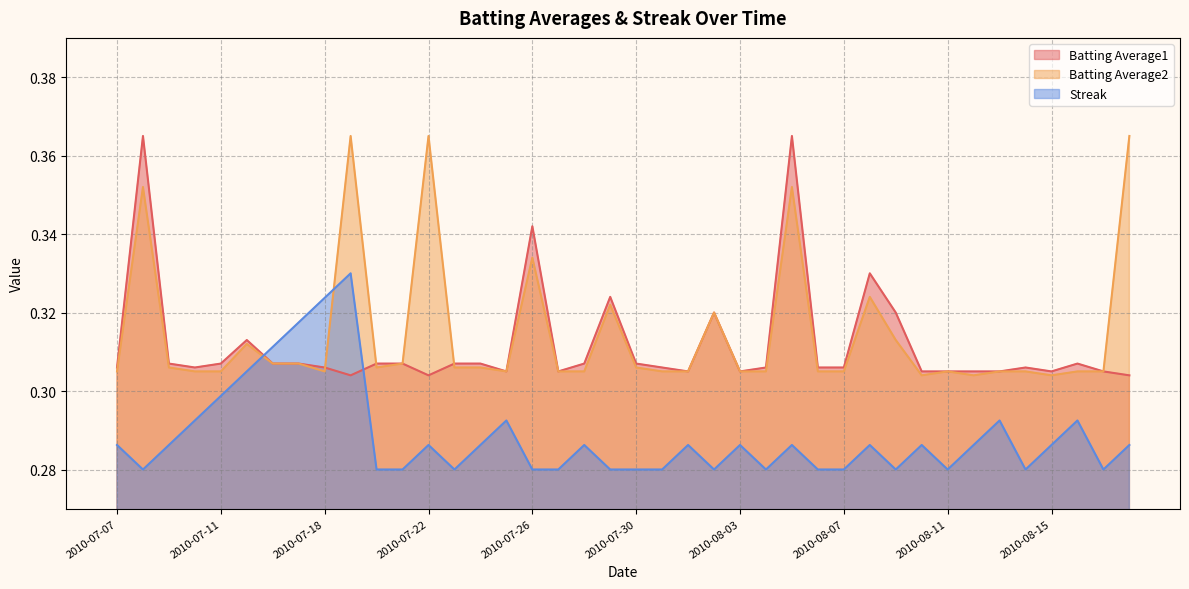

What are all the series names shown in the legend?

Batting Average1, Batting Average2, Streak